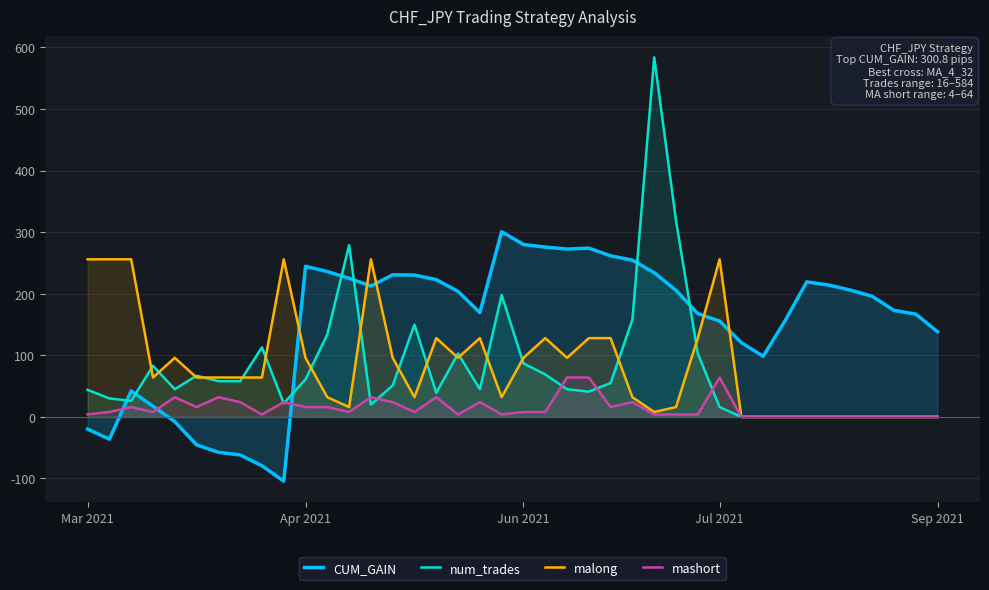

Between 7 and 31, which series saw the biggest shift?

CUM_GAIN